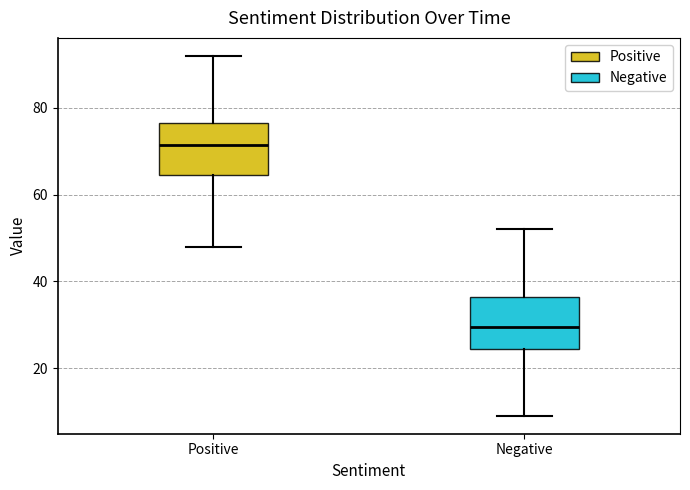

Reading left to right, read every box against the y-axis: the position of its median line, the range the box covers, and the ends of its whiskers. The values are not printed on the chart, so give them approximately, as read against the axis.

Positive: median 72, box 64 to 76, whiskers 48 to 92
Negative: median 30, box 24 to 36, whiskers 10 to 52